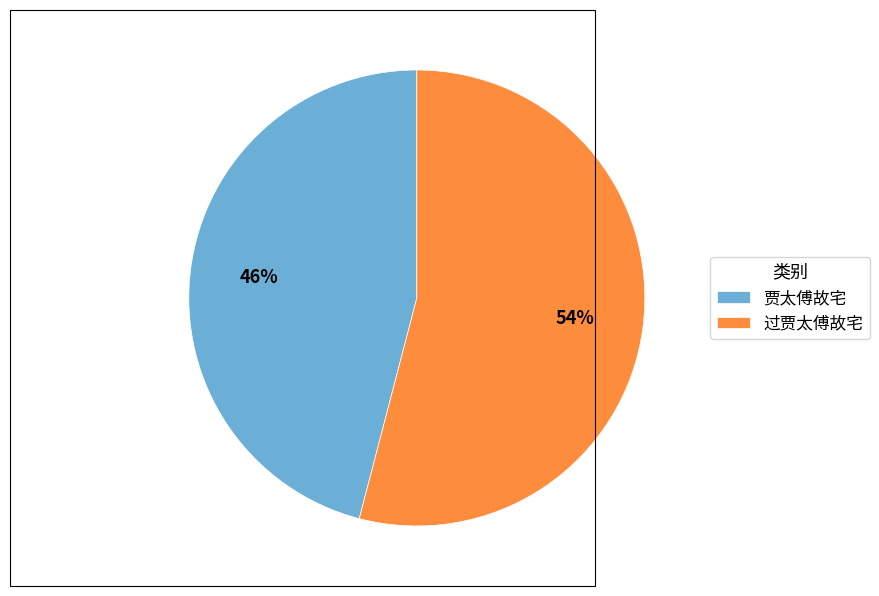

Is 贾太傅故宅 the majority of the pie?

No